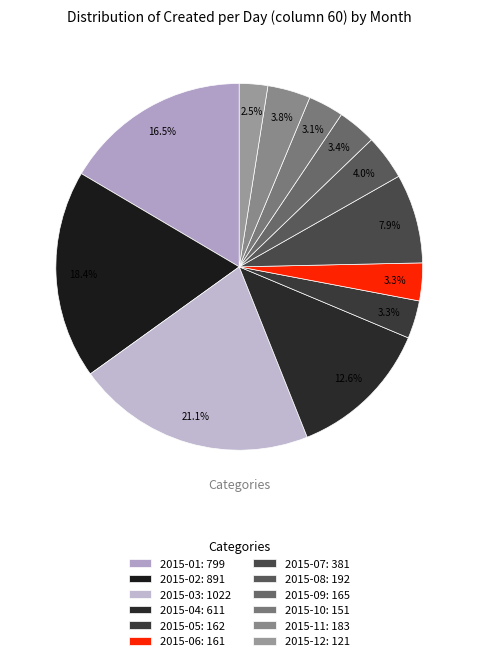

To the nearest percent, what percentage of the pie is 2015-10?

3%